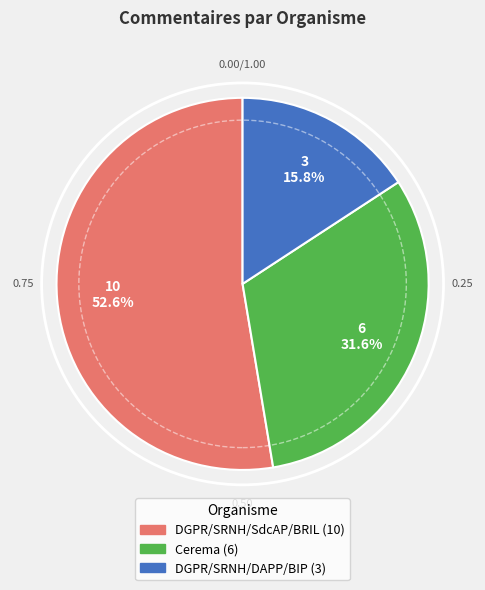

Which has a higher value, Cerema or DGPR/SRNH/DAPP/BIP?

Cerema